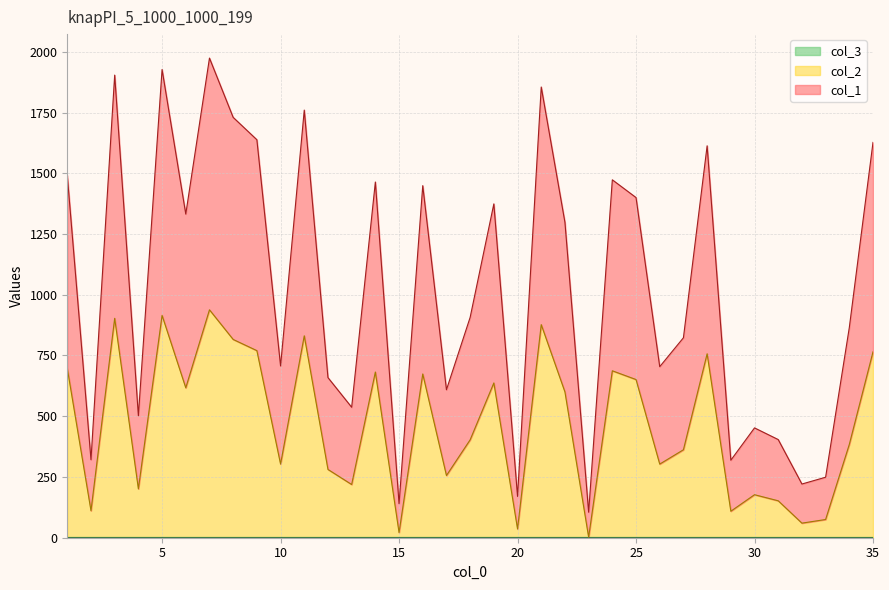

How many interior local peaks does the col_1 series have?

11